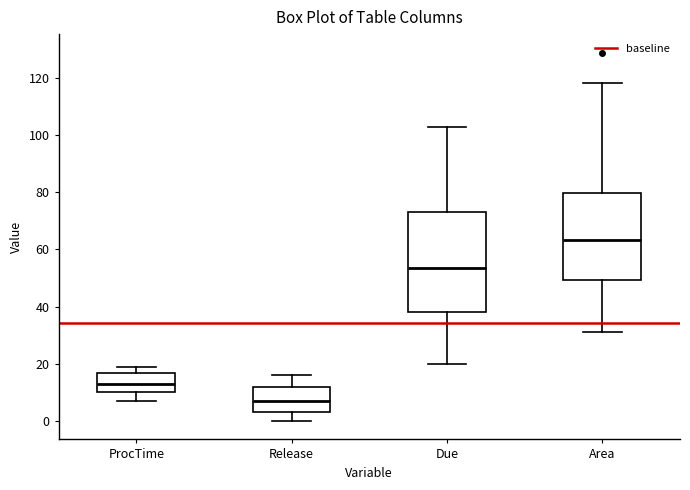

Reading left to right, read every box against the y-axis: the position of its median line, the range the box covers, and the ends of its whiskers. The values are not printed on the chart, so give them approximately, as read against the axis.

ProcTime: median 14, box 10 to 16, whiskers 8 to 20
Release: median 8, box 4 to 12, whiskers 0 to 16
Due: median 54, box 38 to 74, whiskers 20 to 104
Area: median 64, box 50 to 80, whiskers 30 to 118